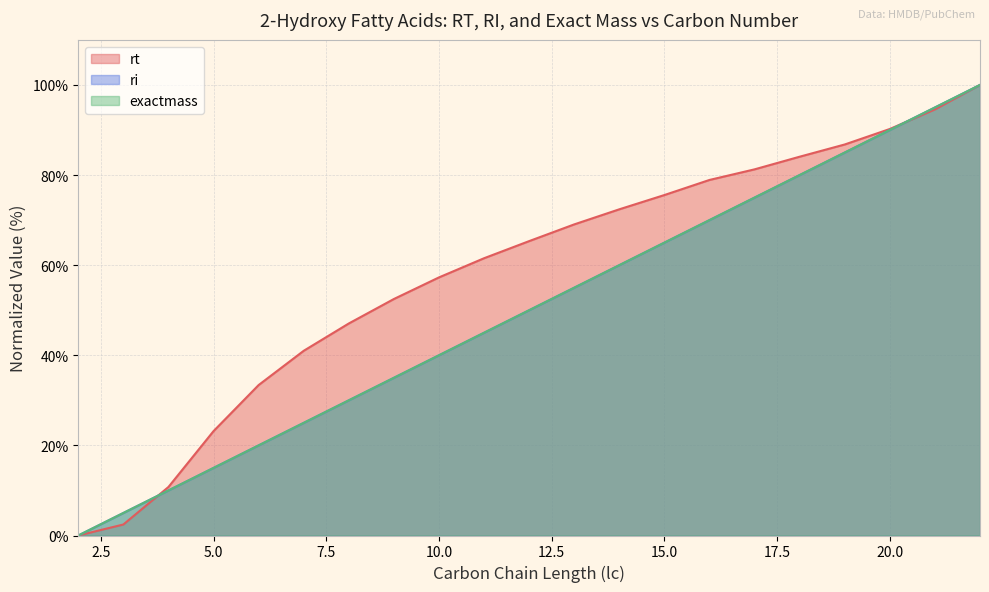

How many values in the rt series exceed 65?

11